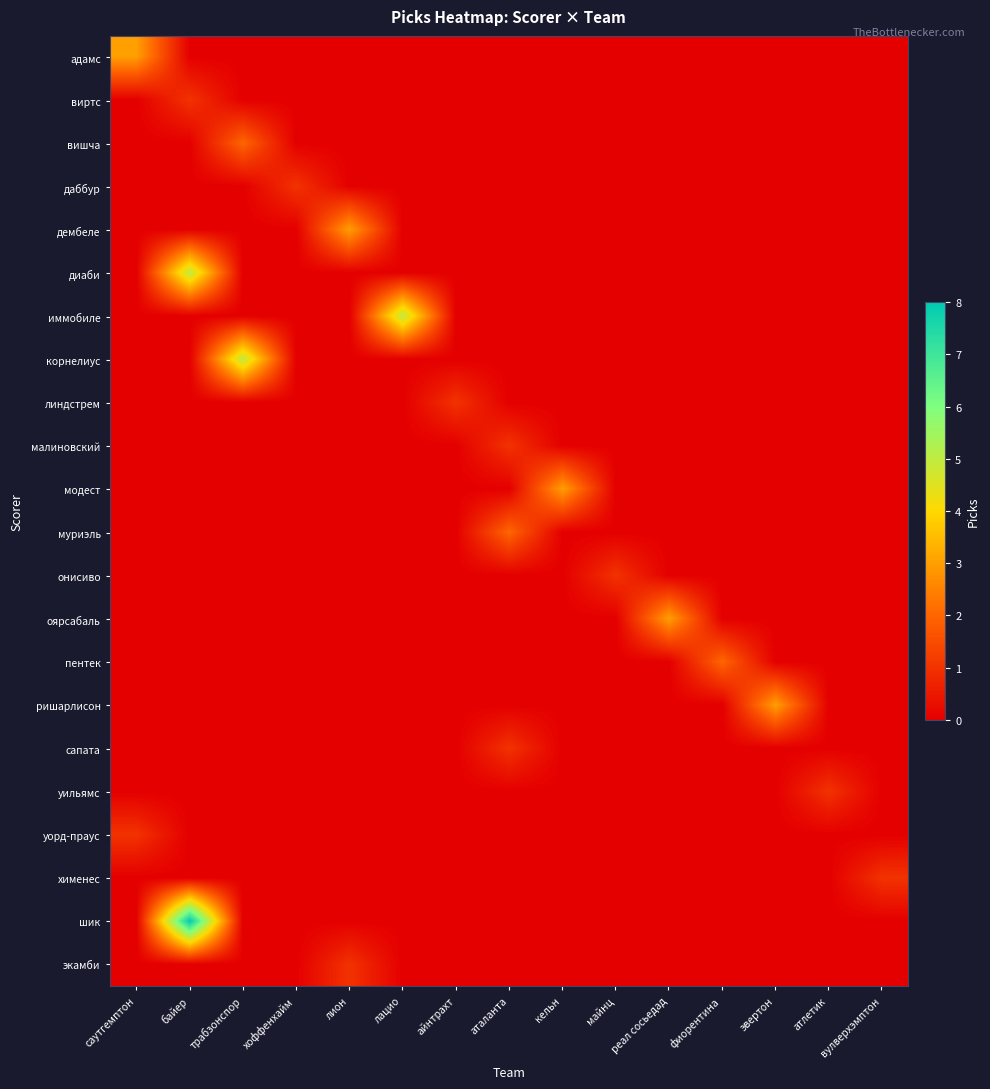

How many data points does each series have?

15